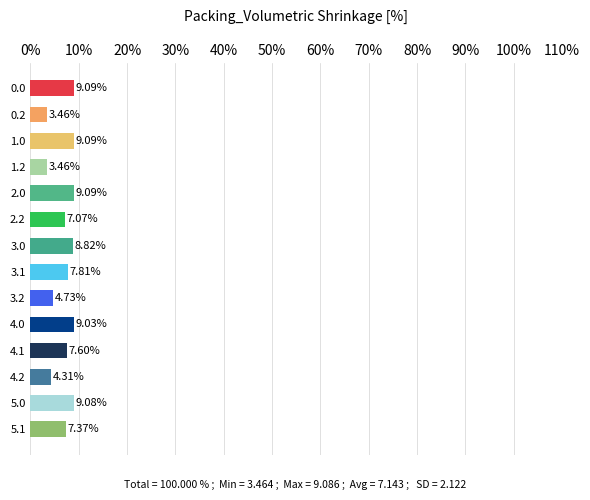

Which has a higher value, 1.0 or 5.1?

1.0